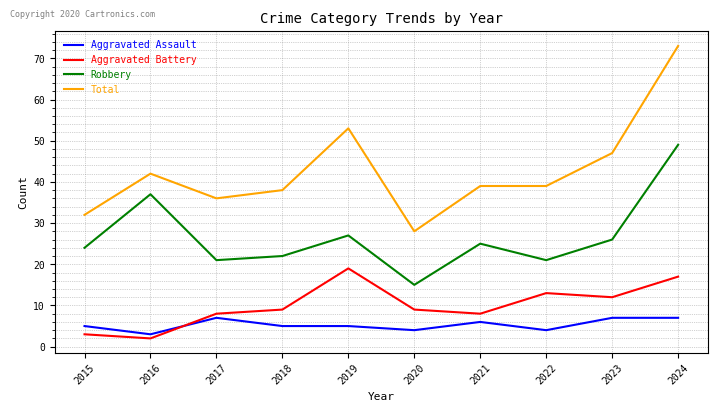

Which series has the widest spread of values?

Total